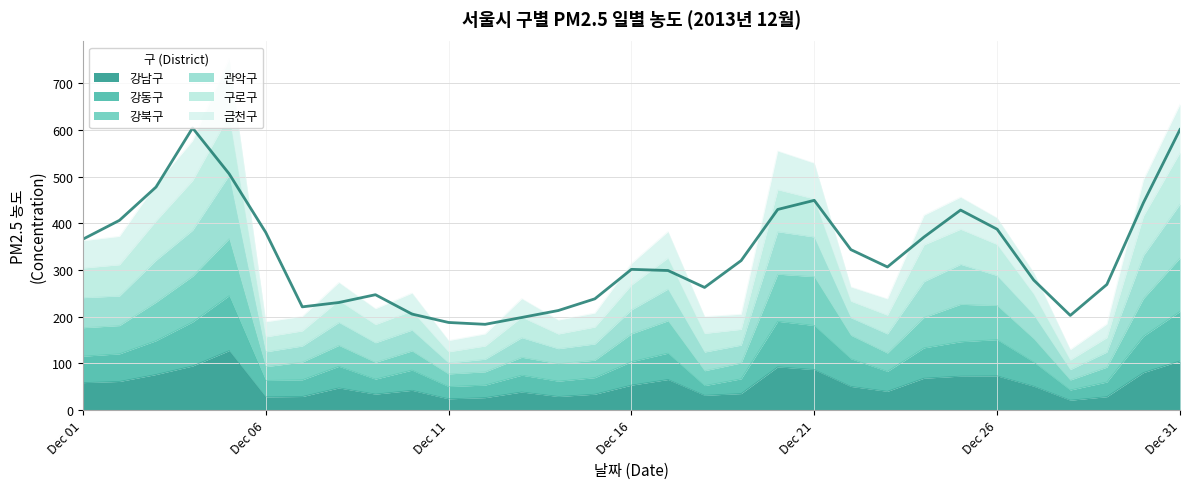

What is the spread (max minus min) of values at Dec 31?

548.9